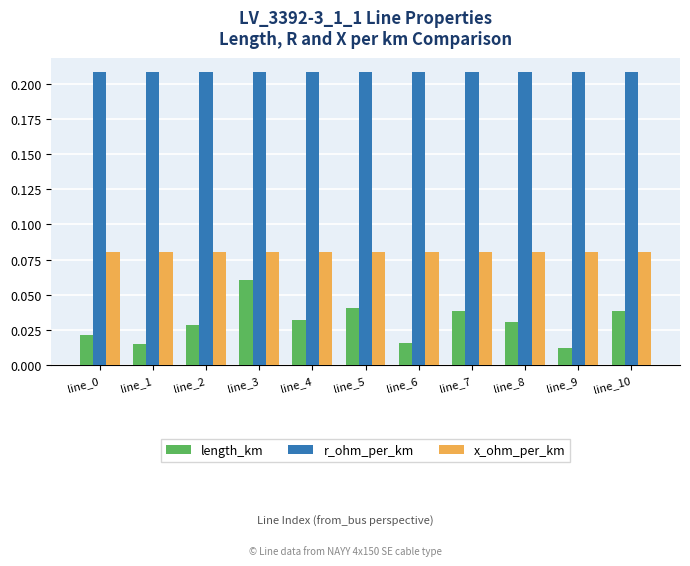

How many length_km values are between 0 and 1?

11